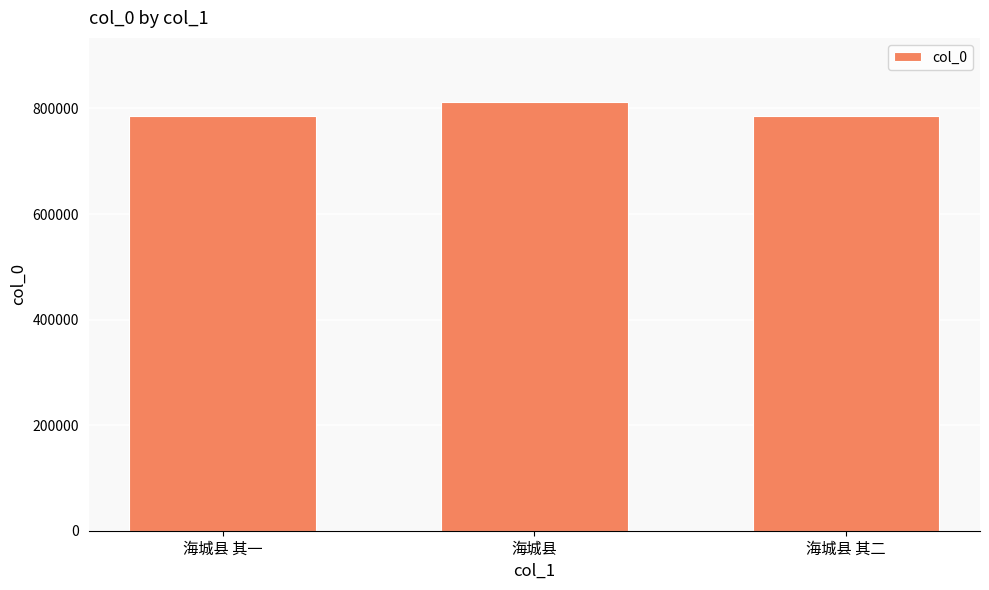

True or false: the data shows 785495 at 海城县 其二.

True